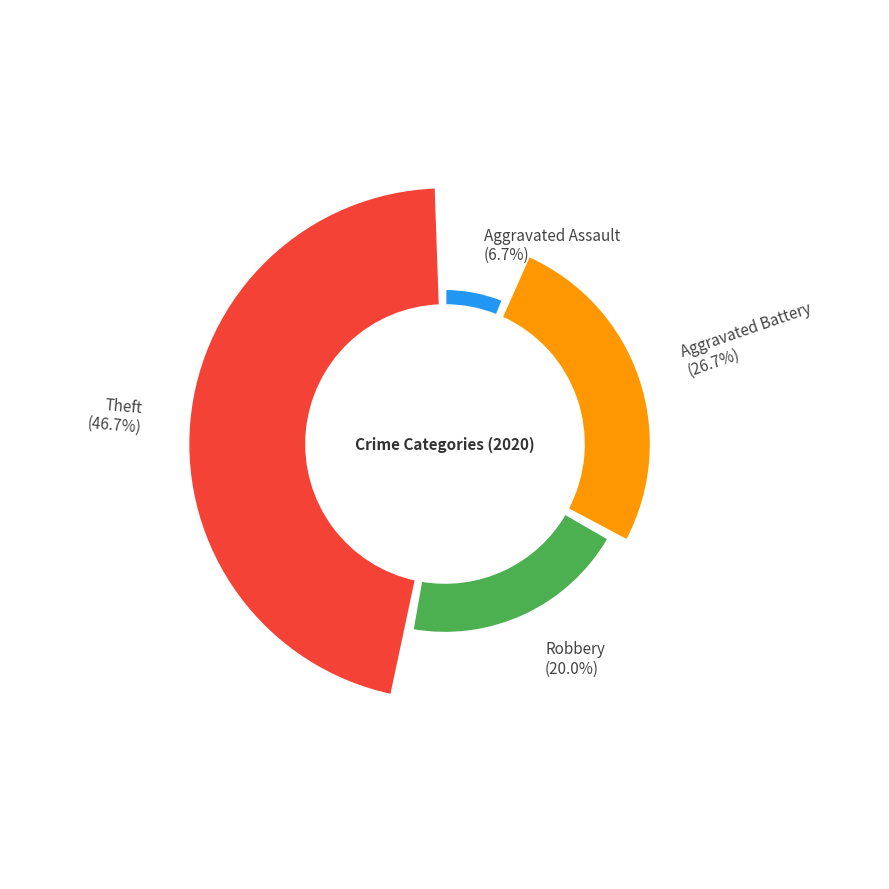

Count the number of slices in the pie.

4